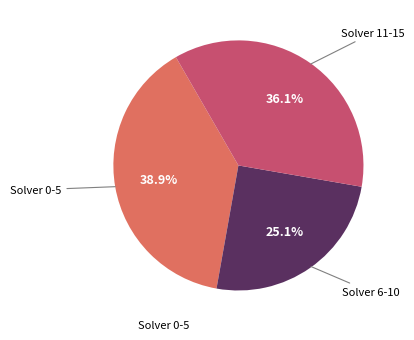

Does any single category account for the majority?

No